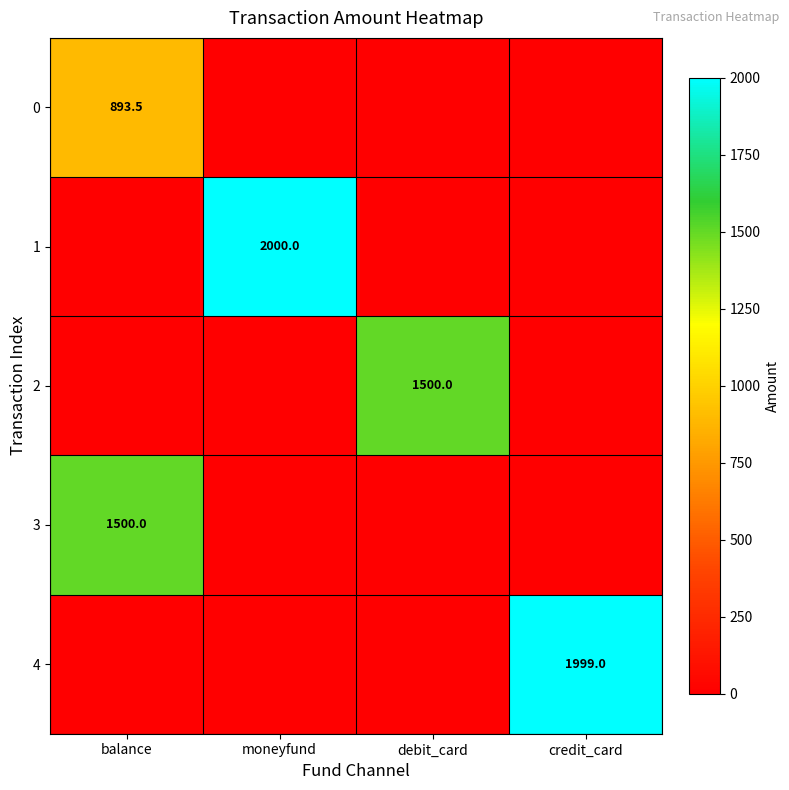

Is it true that 1 equals 2000.0 at moneyfund?

True